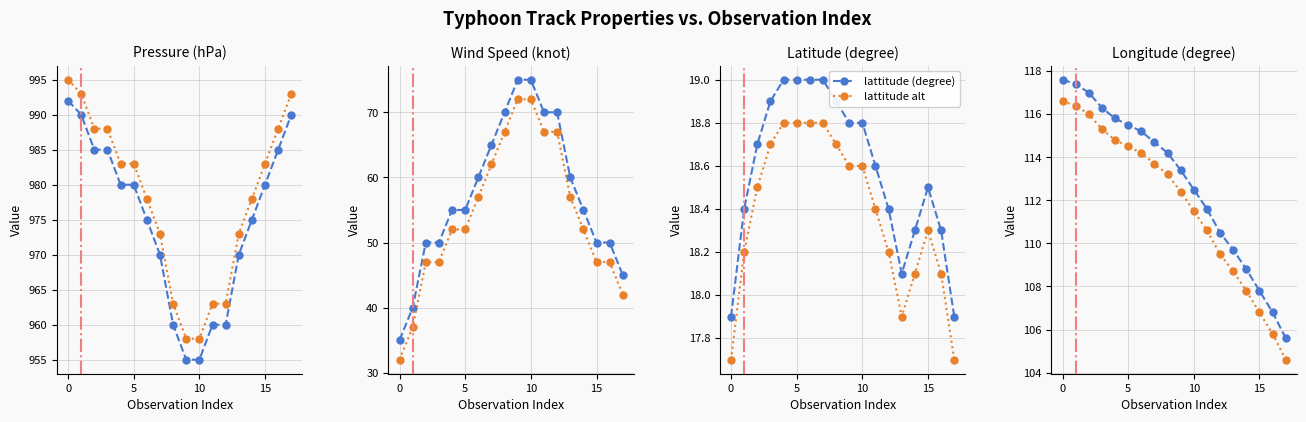

Which category has the lowest value in the longitude (degree) series?

17